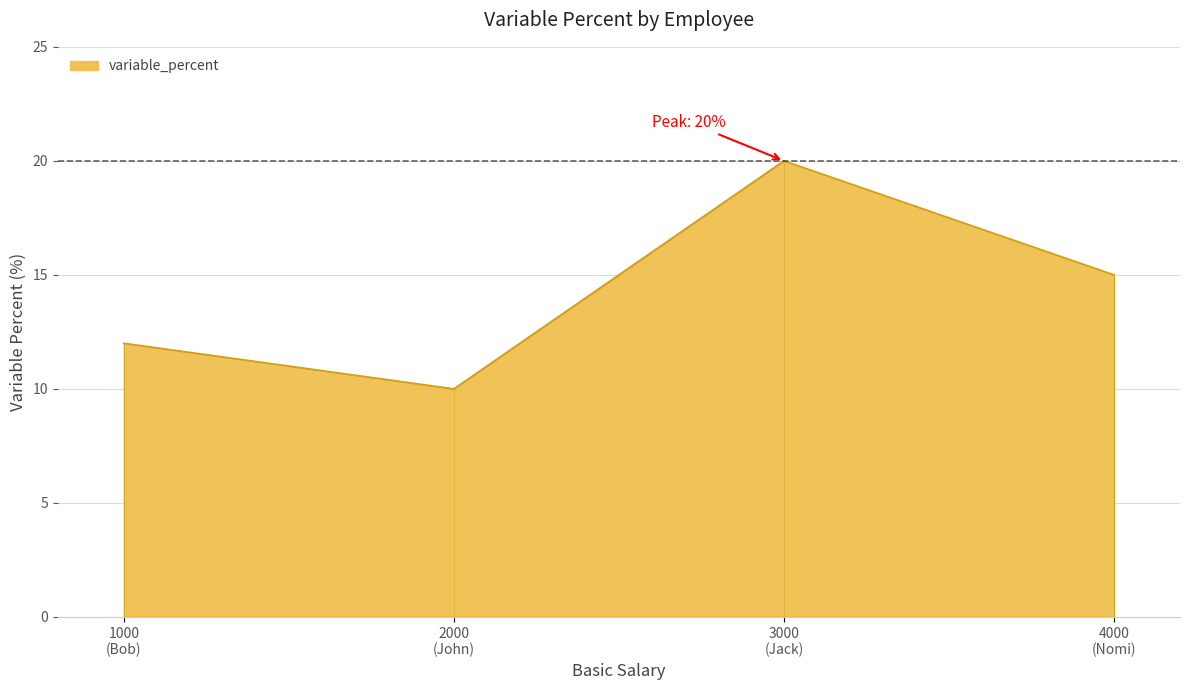

What is the ratio of the value at 3000 (Jack) to the value at 2000 (John)?

2.0